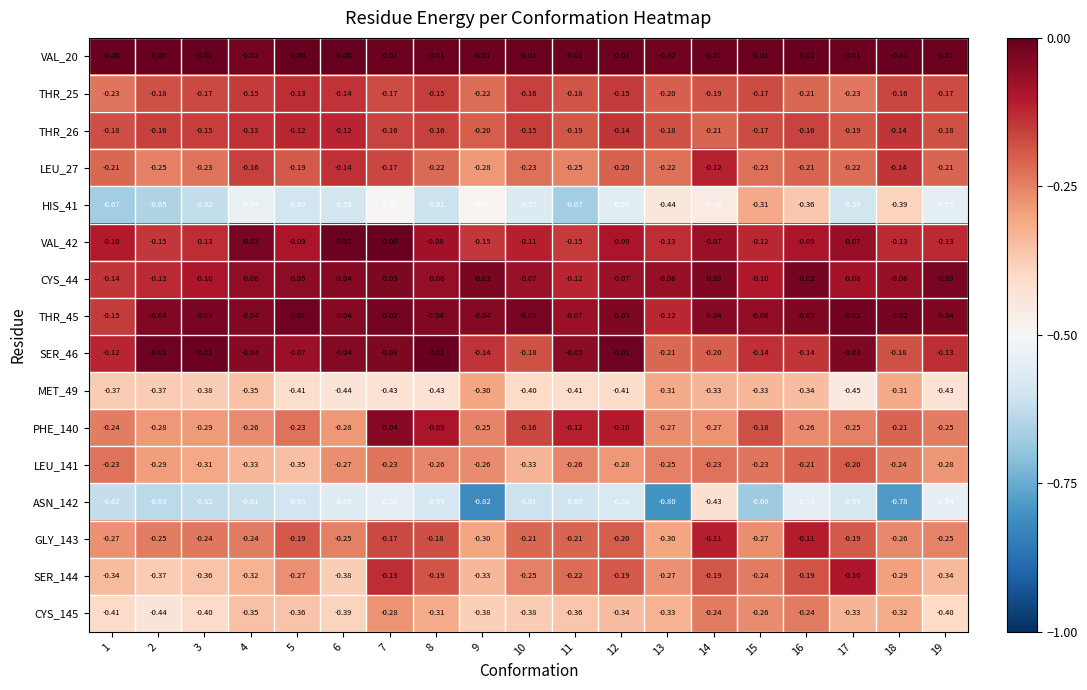

Count the number of categories in the chart.

19